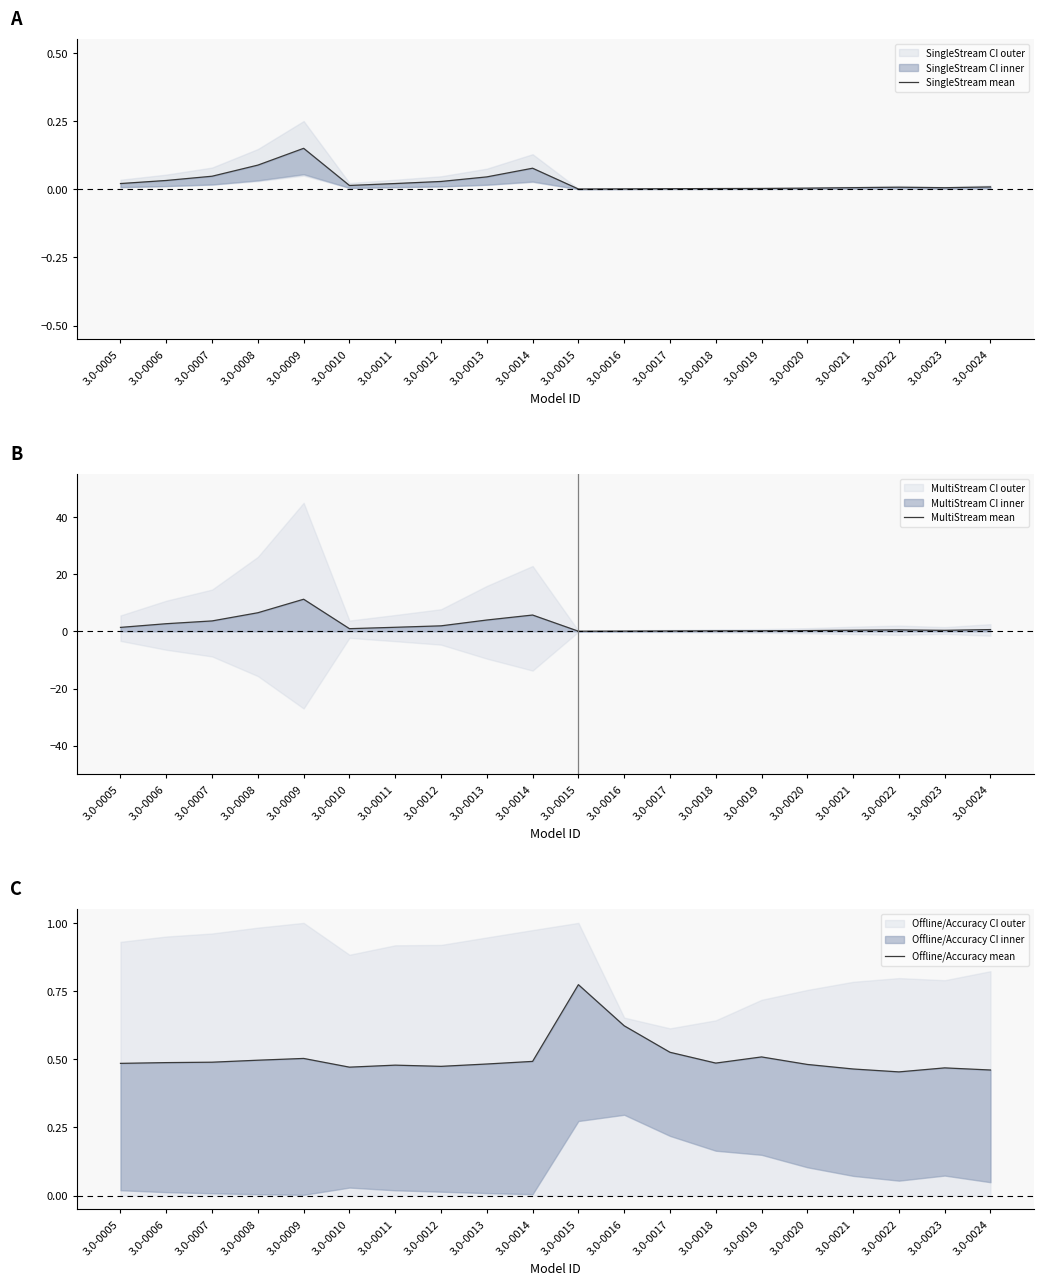

At which category is the sum across all series the highest?

3.0-0009